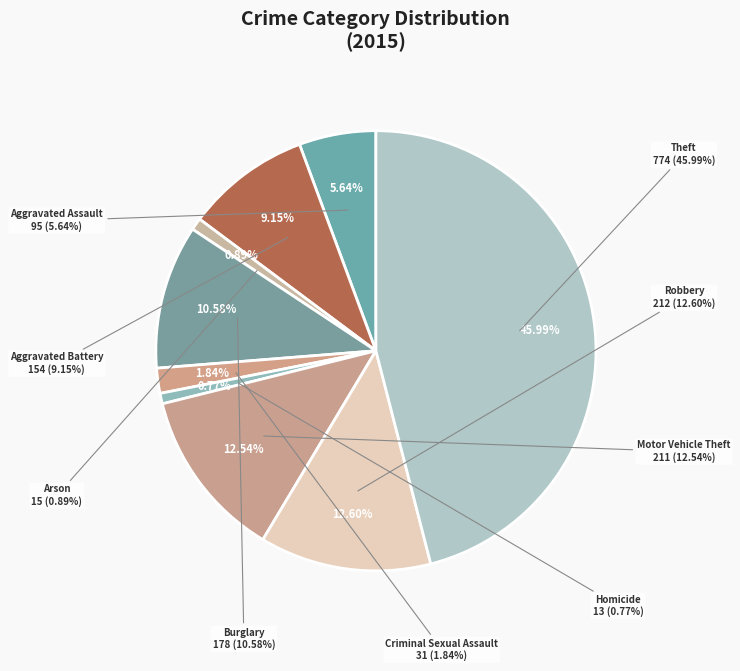

What percentage is the Homicide slice, to the nearest percent?

1%